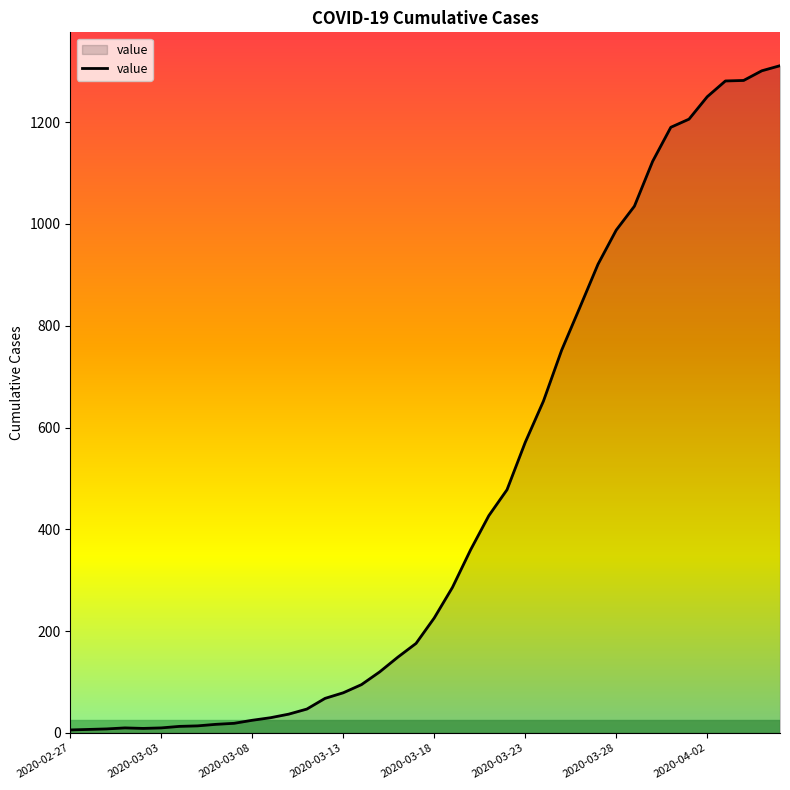

What is the greatest value displayed?

1311